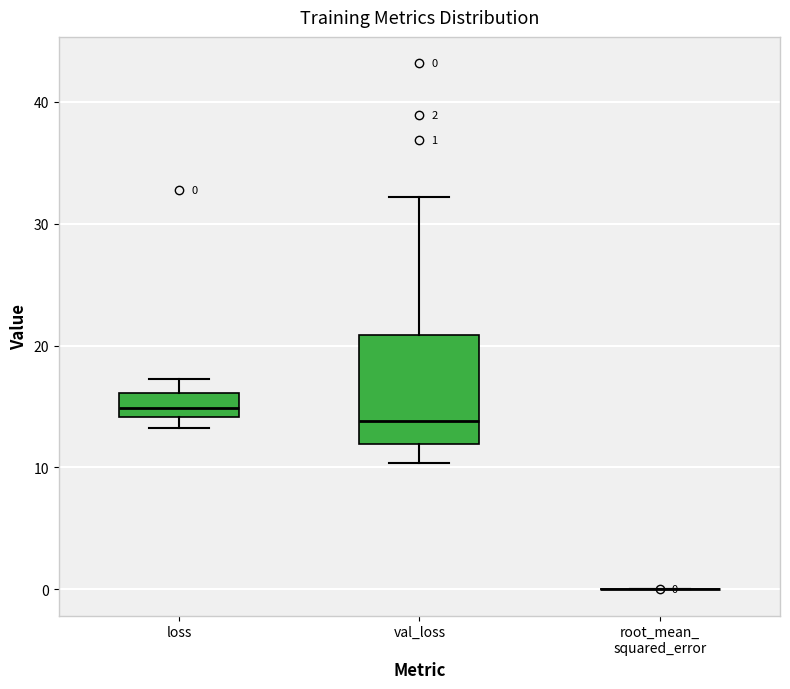

Which box is the tallest, from its lower edge to its upper edge?

val_loss